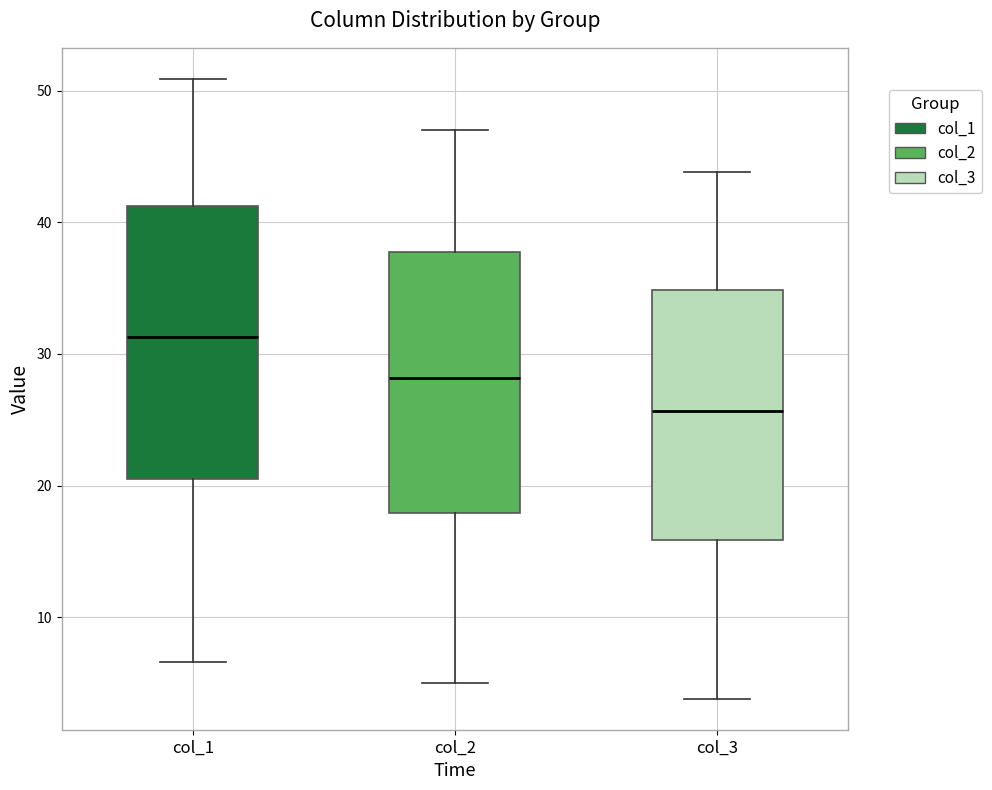

Reading left to right, read every box against the y-axis: the position of its median line, the range the box covers, and the ends of its whiskers. The values are not printed on the chart, so give them approximately, as read against the axis.

col_1: median 31, box 21 to 41, whiskers 7 to 51
col_2: median 28, box 18 to 38, whiskers 5 to 47
col_3: median 26, box 16 to 35, whiskers 4 to 44